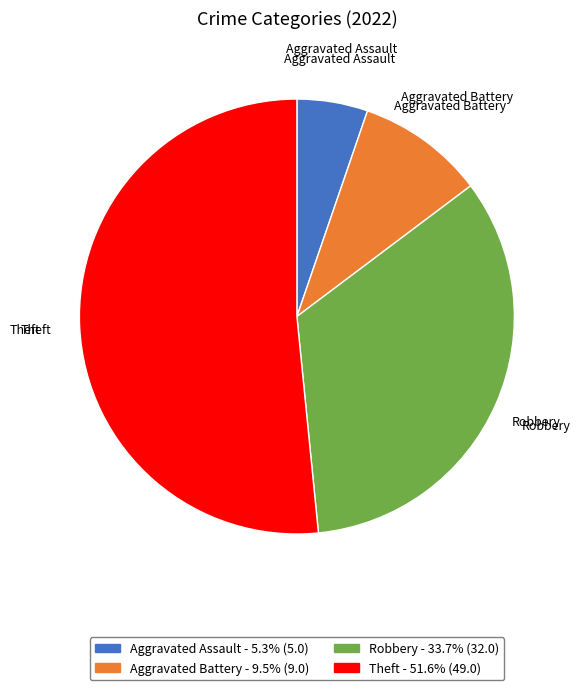

Count the number of slices in the pie.

4